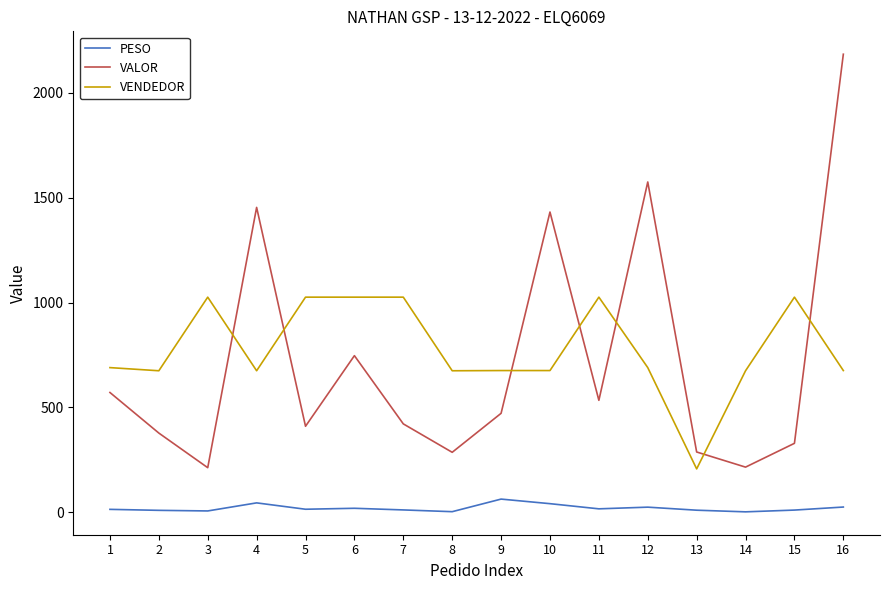

Between which two adjacent categories do VALOR and VENDEDOR first intersect?

3 and 4